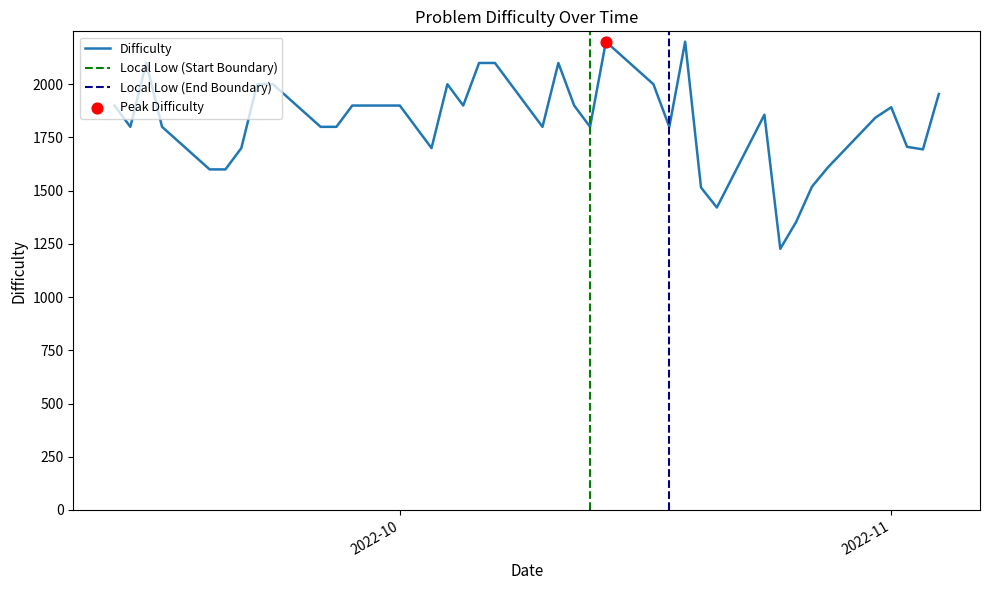

What is the change in value from 2022-10-06 to 2022-10-25?

-873